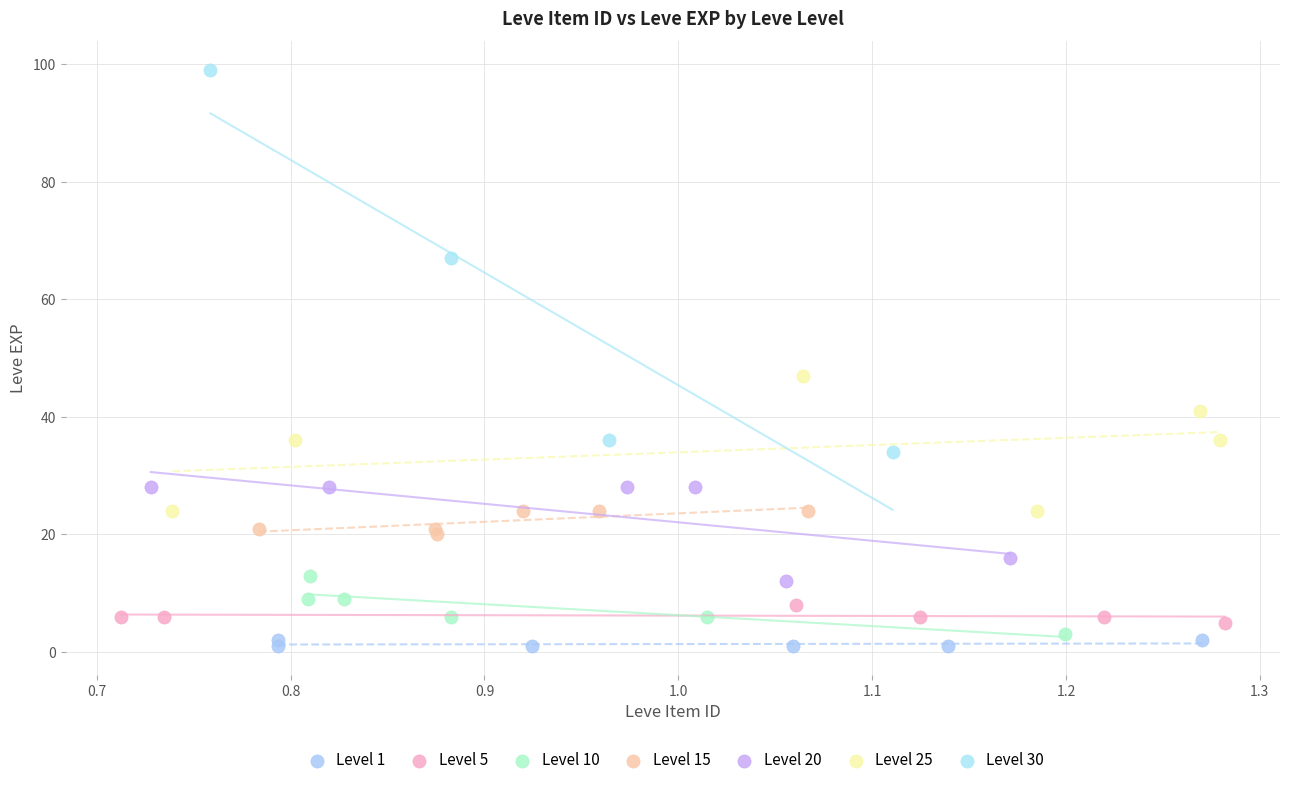

Which series reaches the maximum Y coordinate?

Level 30